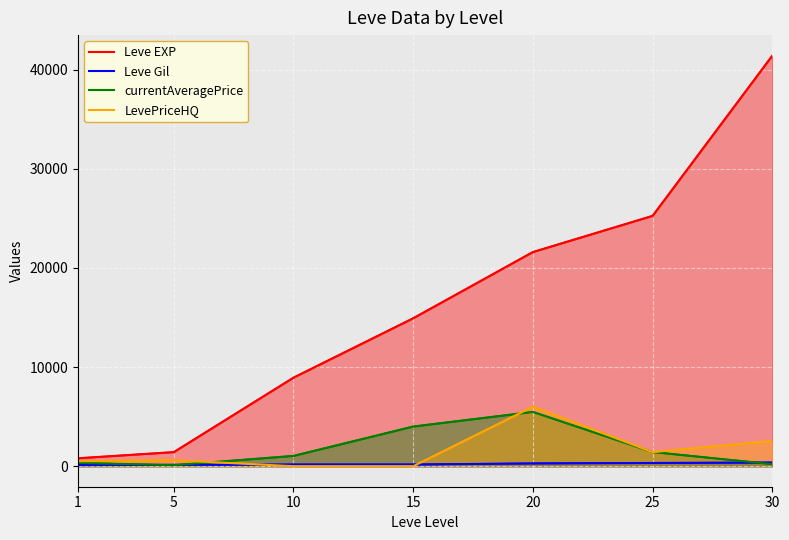

What is the value of the Leve Gil point at the 4th from the left?

172.0